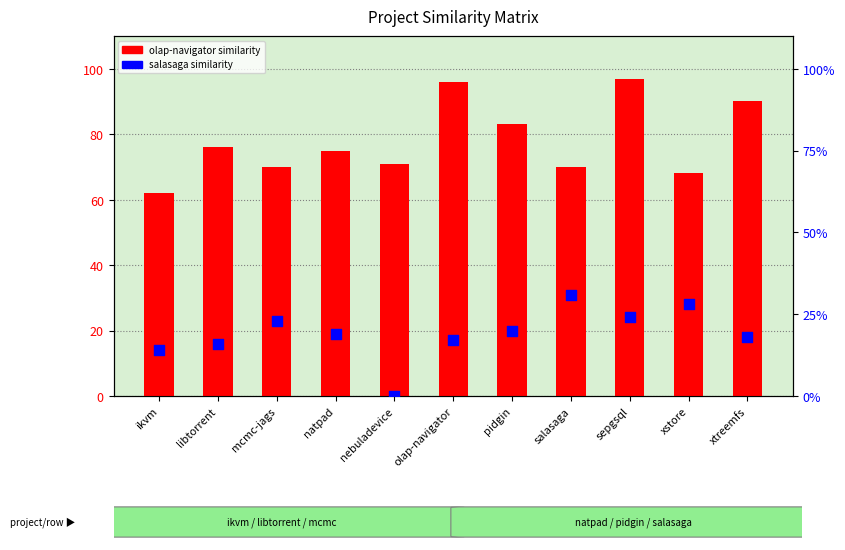

What is the total value across all series at nebuladevice?

71.0